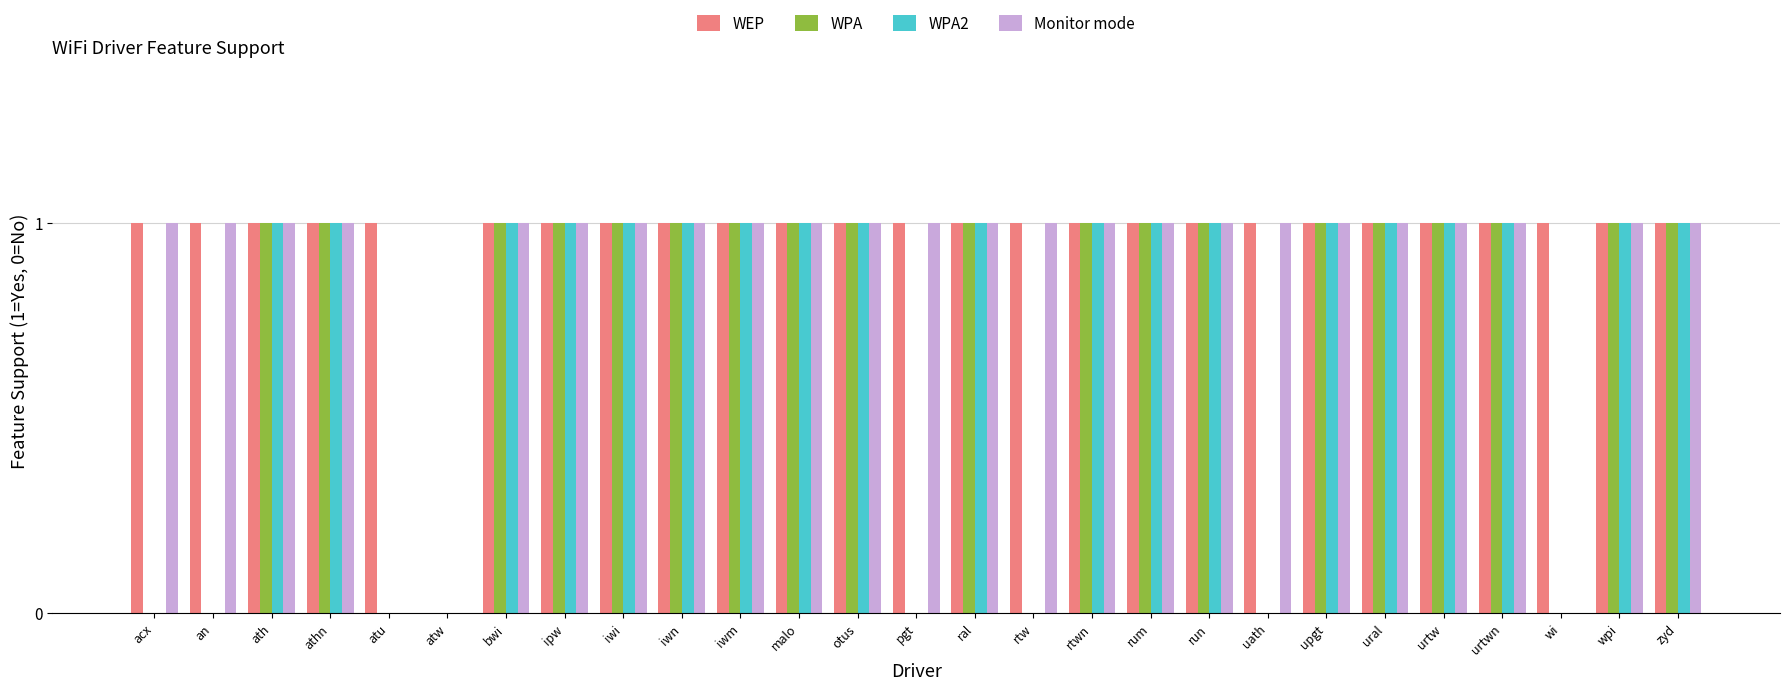

The WPA2 series shows -1 at wi. True or false?

False